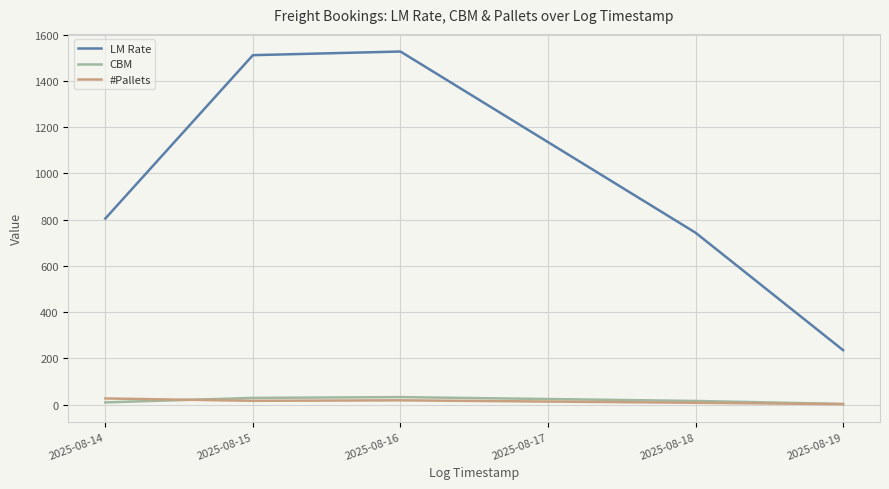

True or false: #Pallets and LM Rate cross at least once.

False